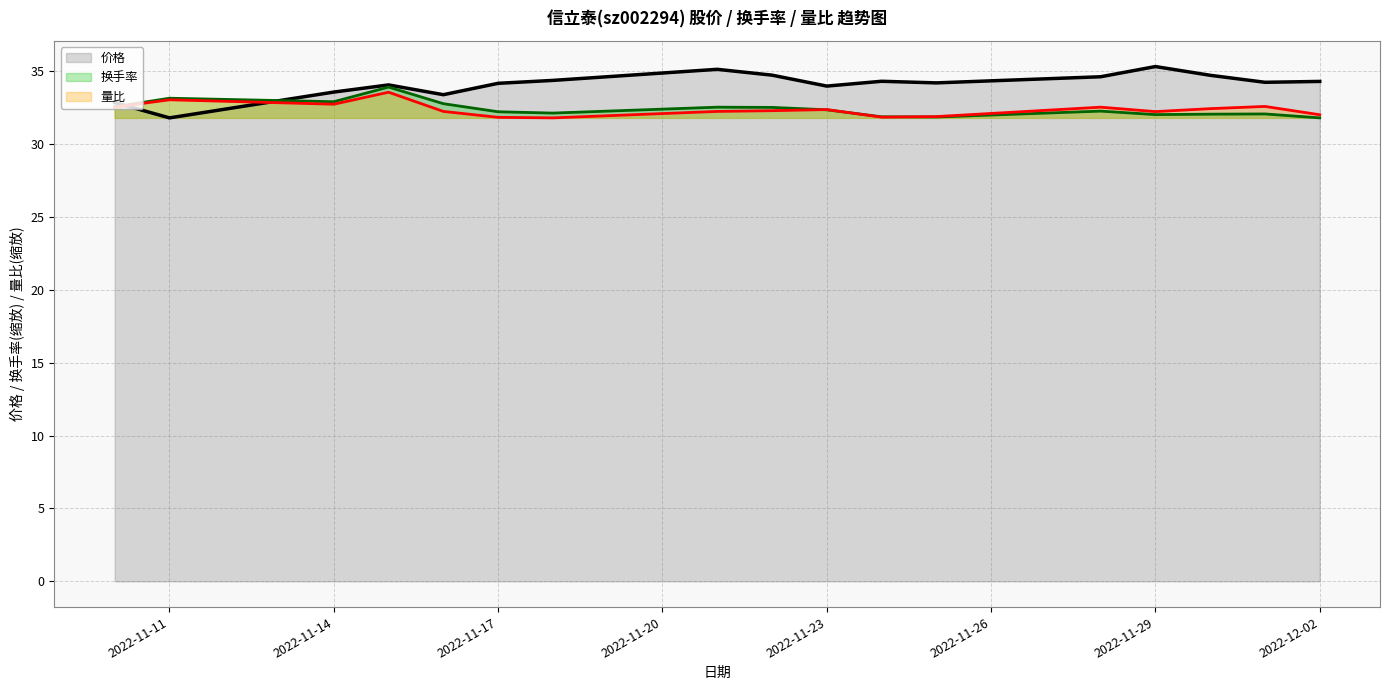

Between 2022-11-22 and 2022-11-23, which is larger?

2022-11-22